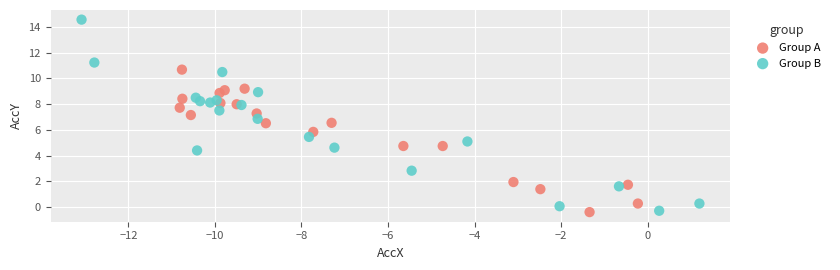

Which series has the largest Y range (max minus min)?

Group B